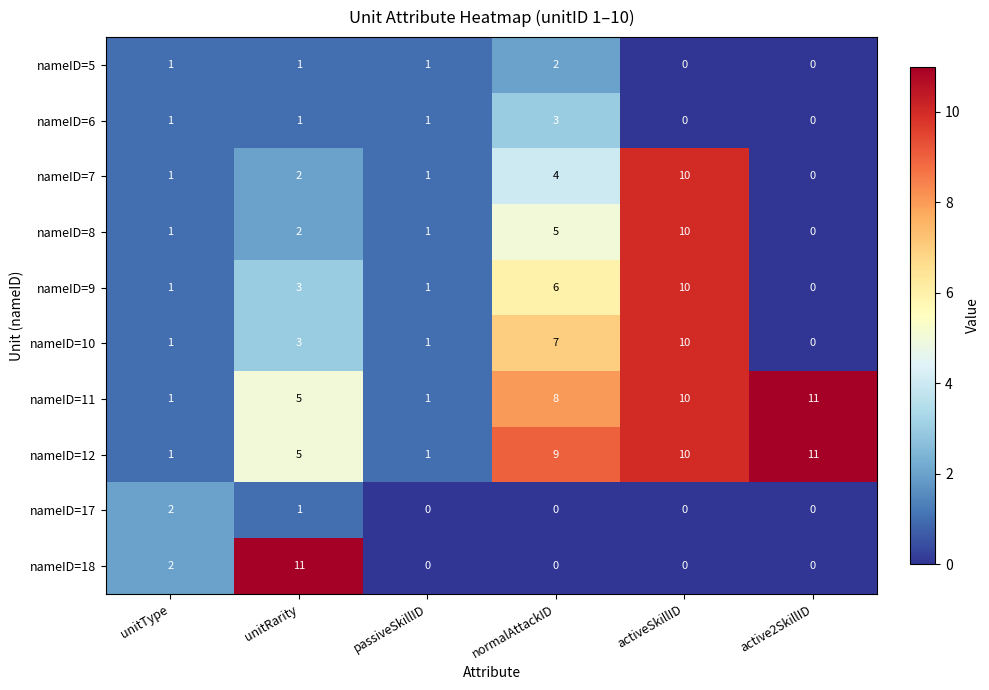

What is the maximum value shown in the chart?

11